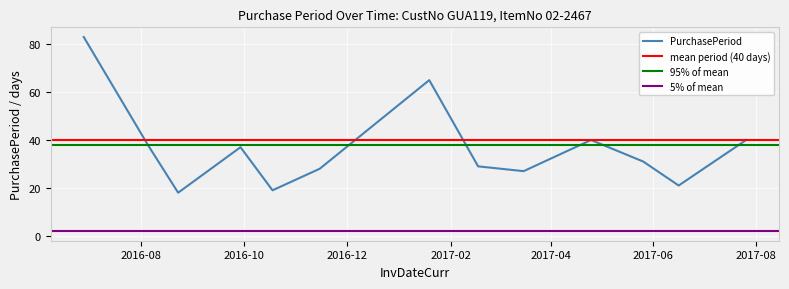

How many data points are above 31?

6